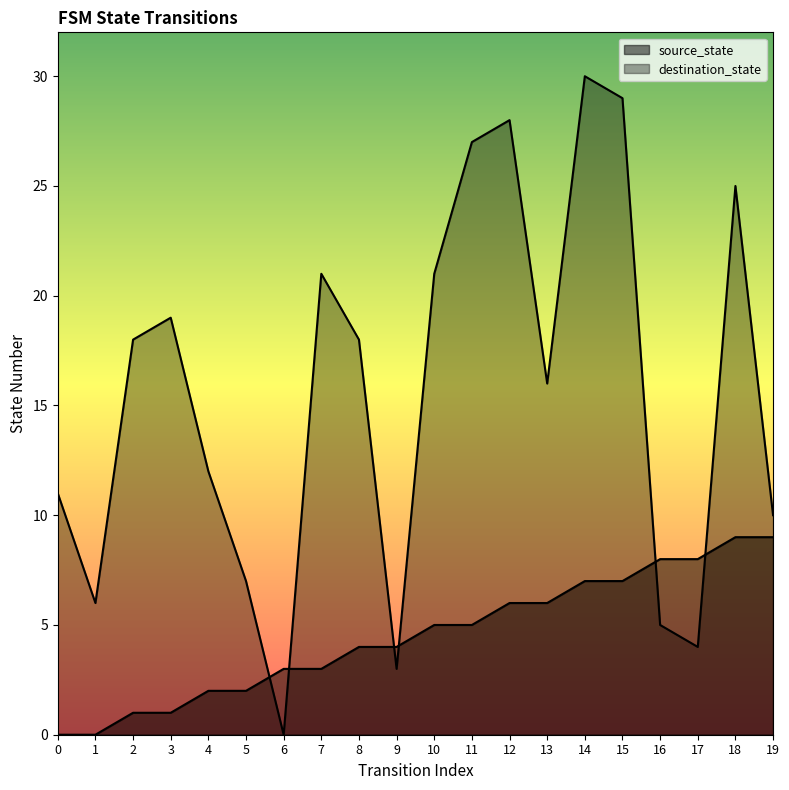

Which series ends up on top after the final intersection of source_state and destination_state?

destination_state